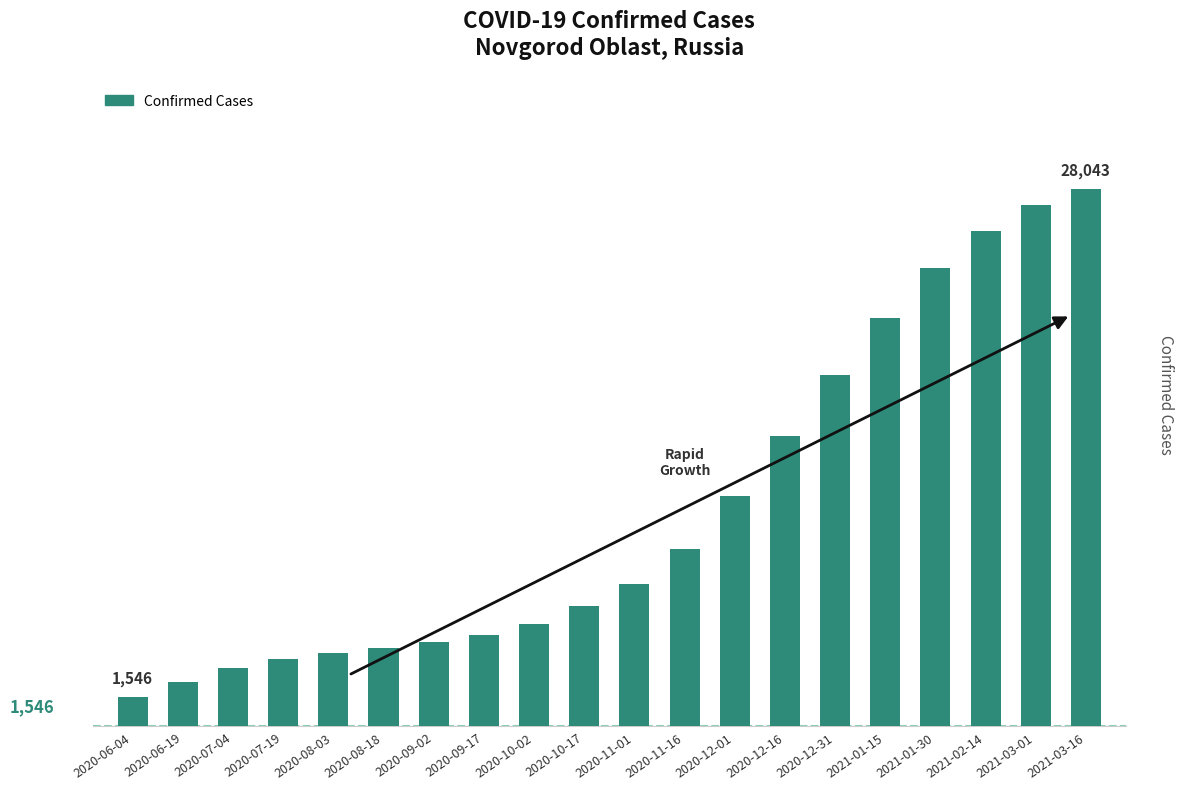

Are the bars horizontal?

No